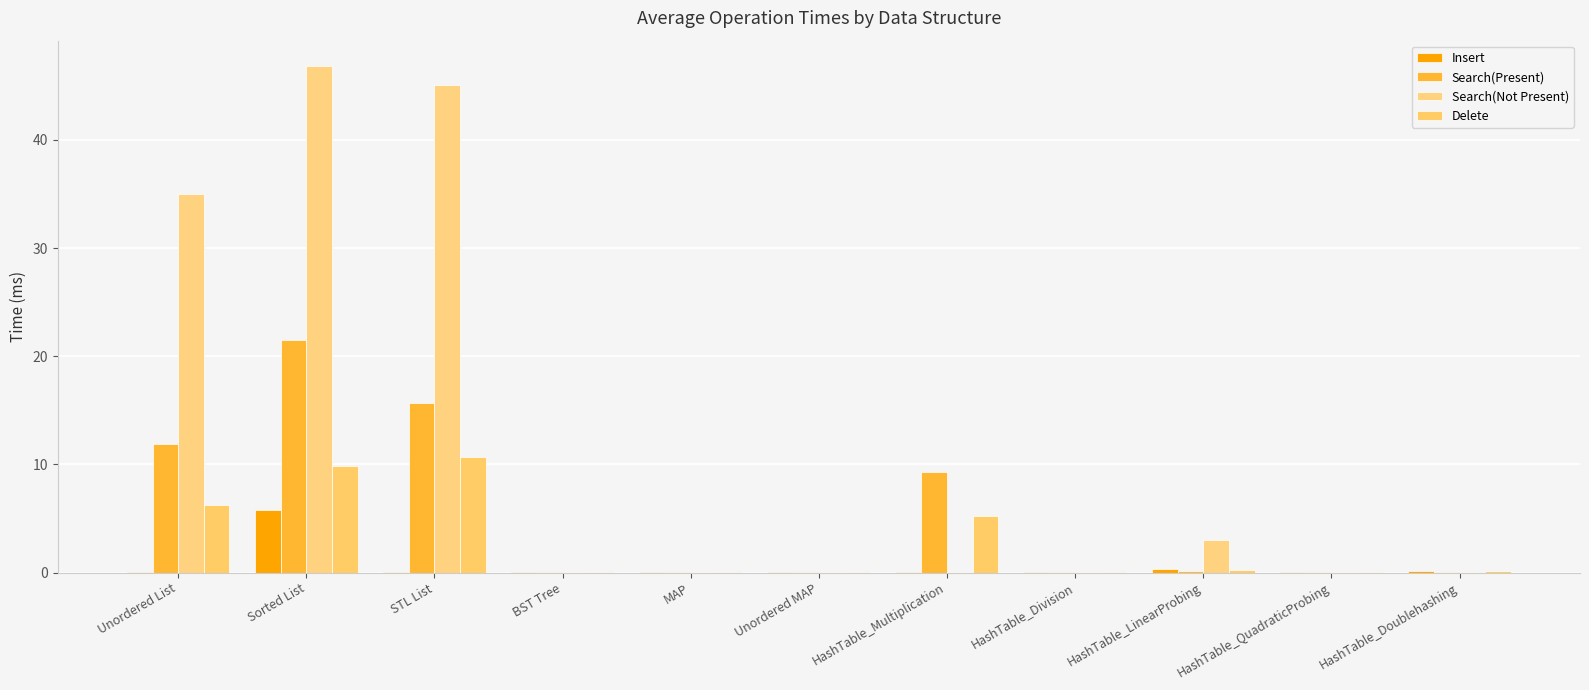

What are all the series names shown in the legend?

Insert, Search(Present), Search(Not Present), Delete